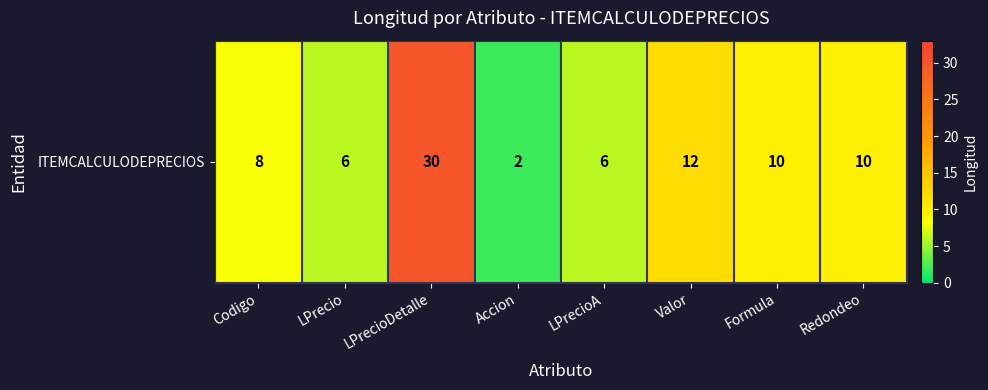

What is the minimum value shown in the chart?

2